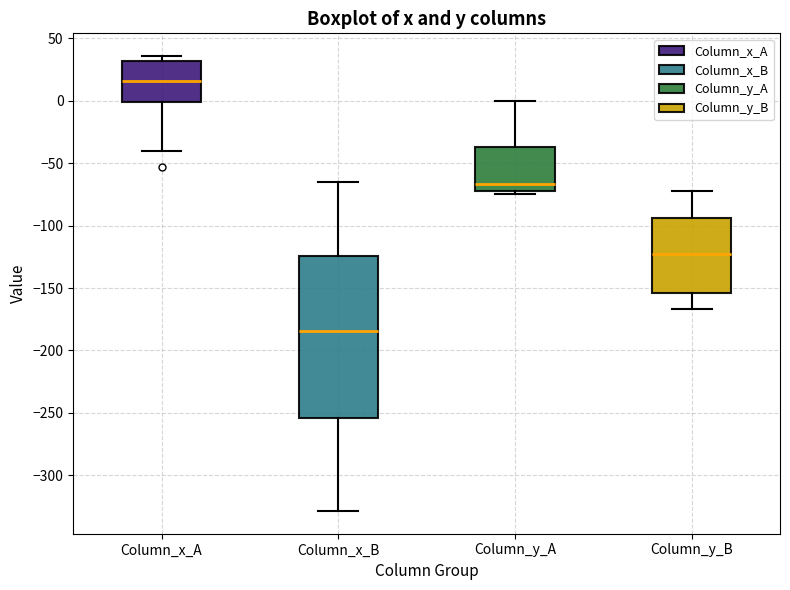

Reading left to right, transcribe this box plot: for each box, give where its median line is, the range the box spans, and where its two whiskers end, as read against the y-axis. The values are not printed on the chart, so give them approximately, as read against the axis.

Column_x_A: median 15, box 0 to 30, whiskers -40 to 35
Column_x_B: median -185, box -255 to -125, whiskers -330 to -65
Column_y_A: median -65, box -70 to -35, whiskers -75 to 0
Column_y_B: median -125, box -155 to -95, whiskers -165 to -70